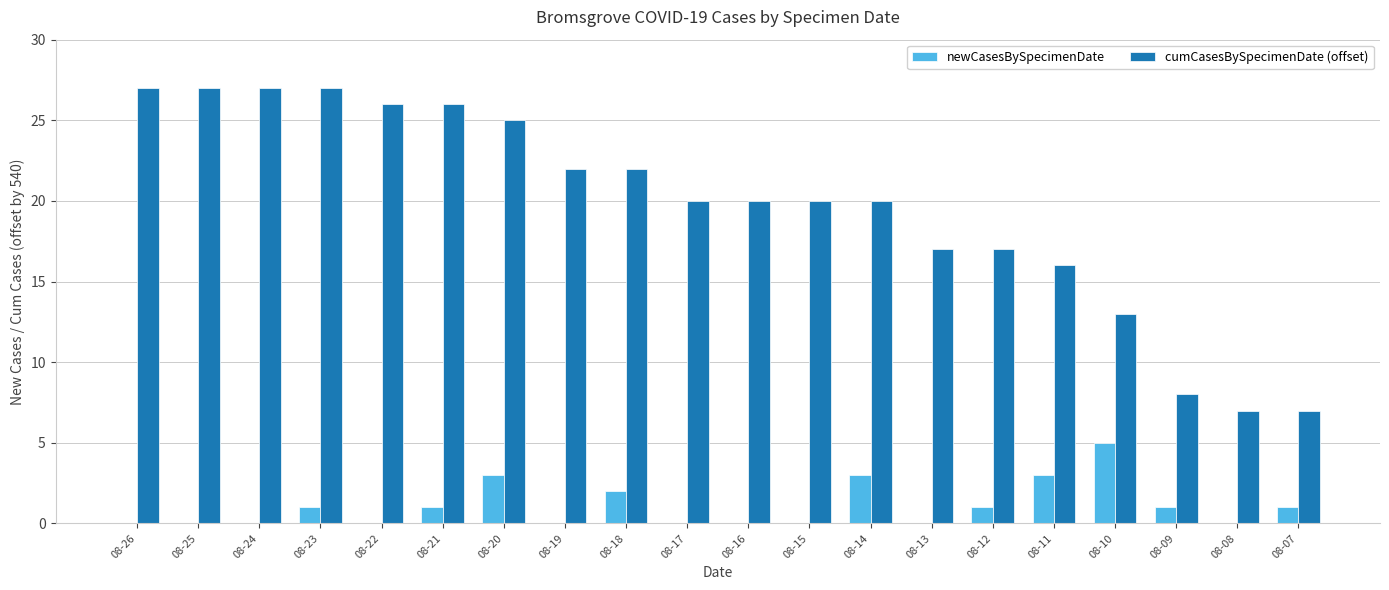

What is the greatest value displayed?

27